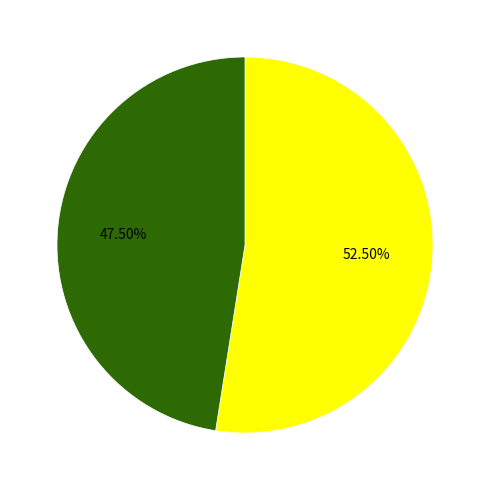

Does any single category account for the majority?

Yes